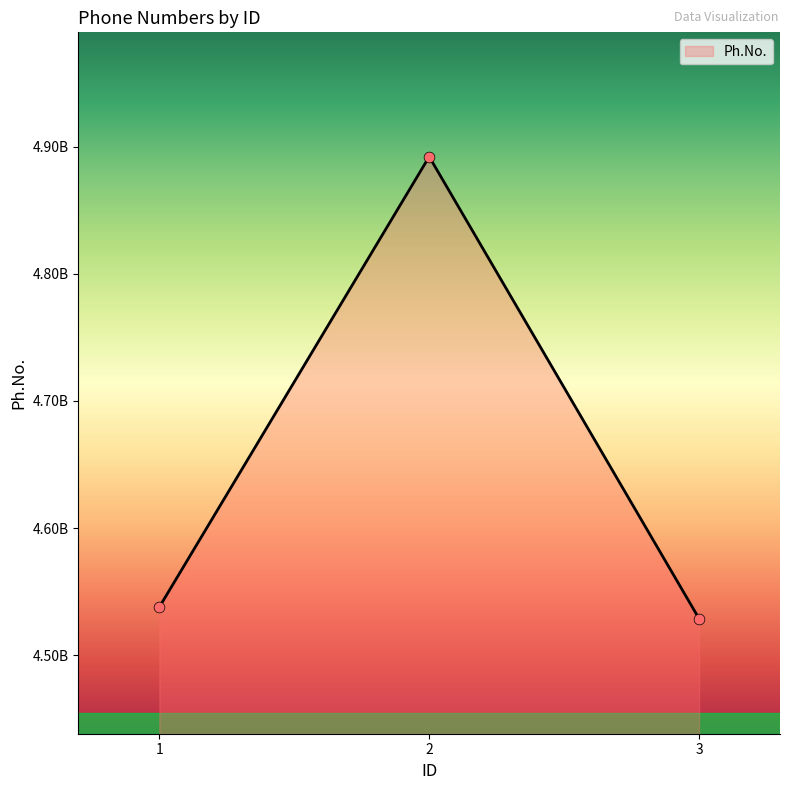

Between 1 and 3, which is larger?

1